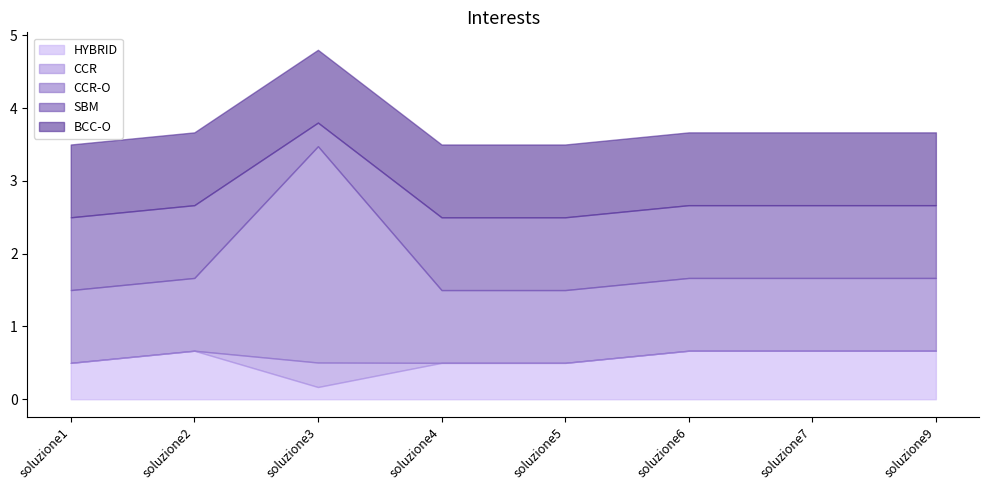

What is the value of the BCC-O point at the 7th from the left?

1.0